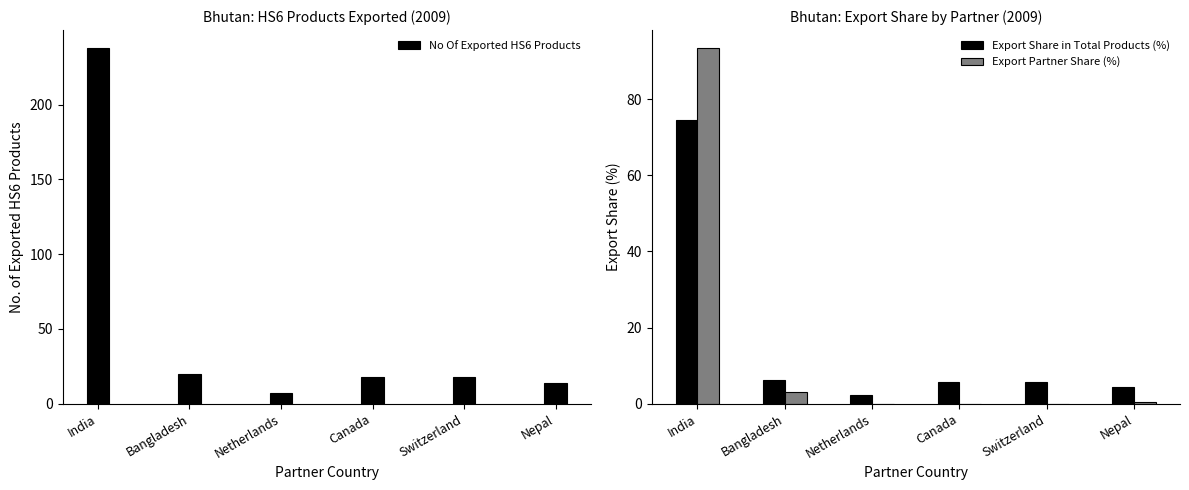

Which label corresponds to the smallest value in the chart?

Netherlands